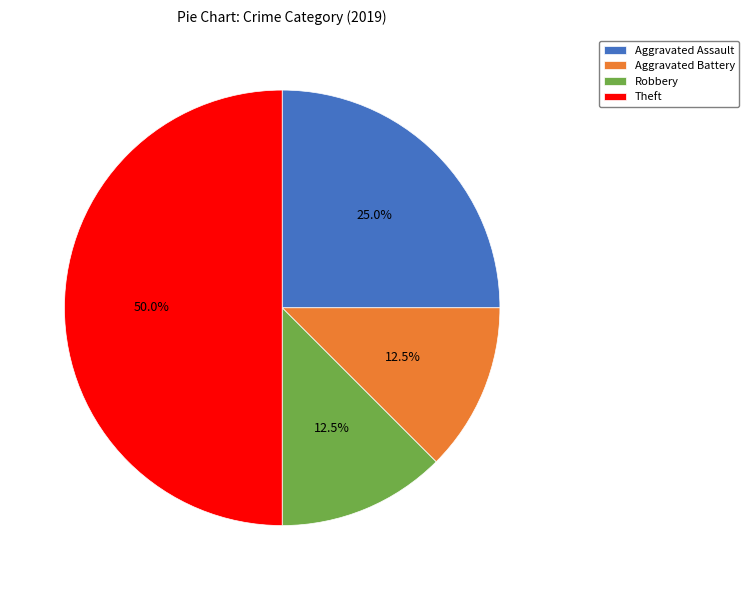

Which slice is the largest?

Theft